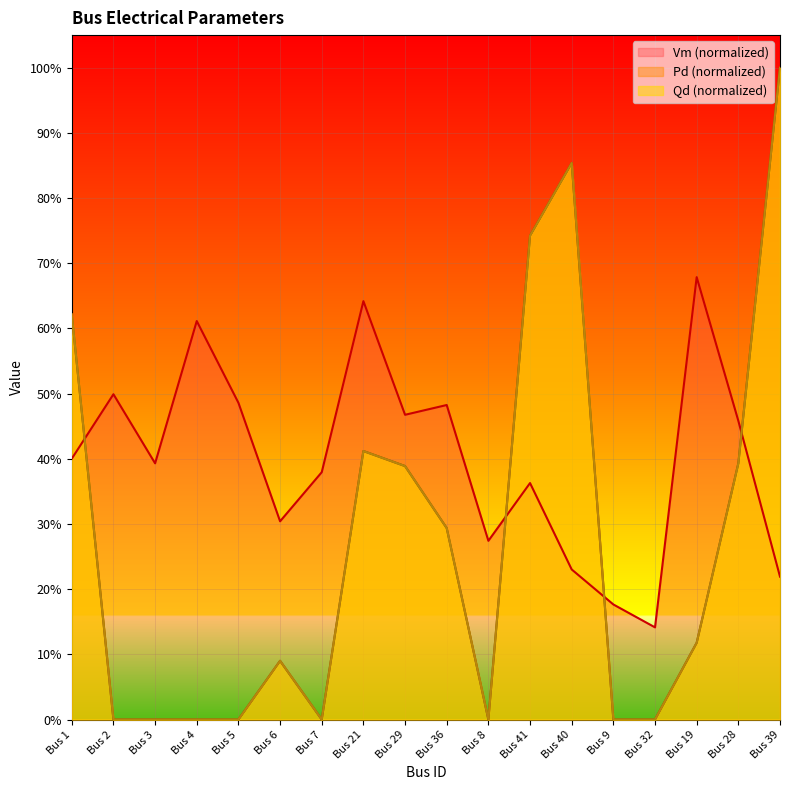

Which category has the lowest value in the Pd series?

Bus 2